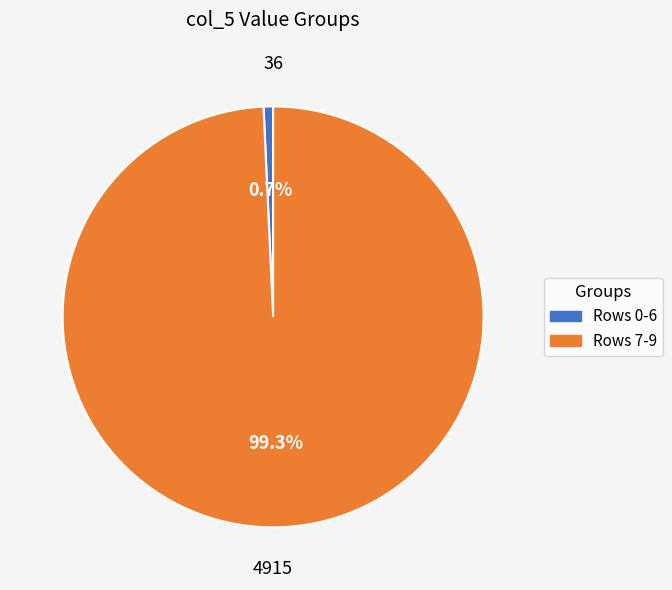

Does any single category account for the majority?

Yes